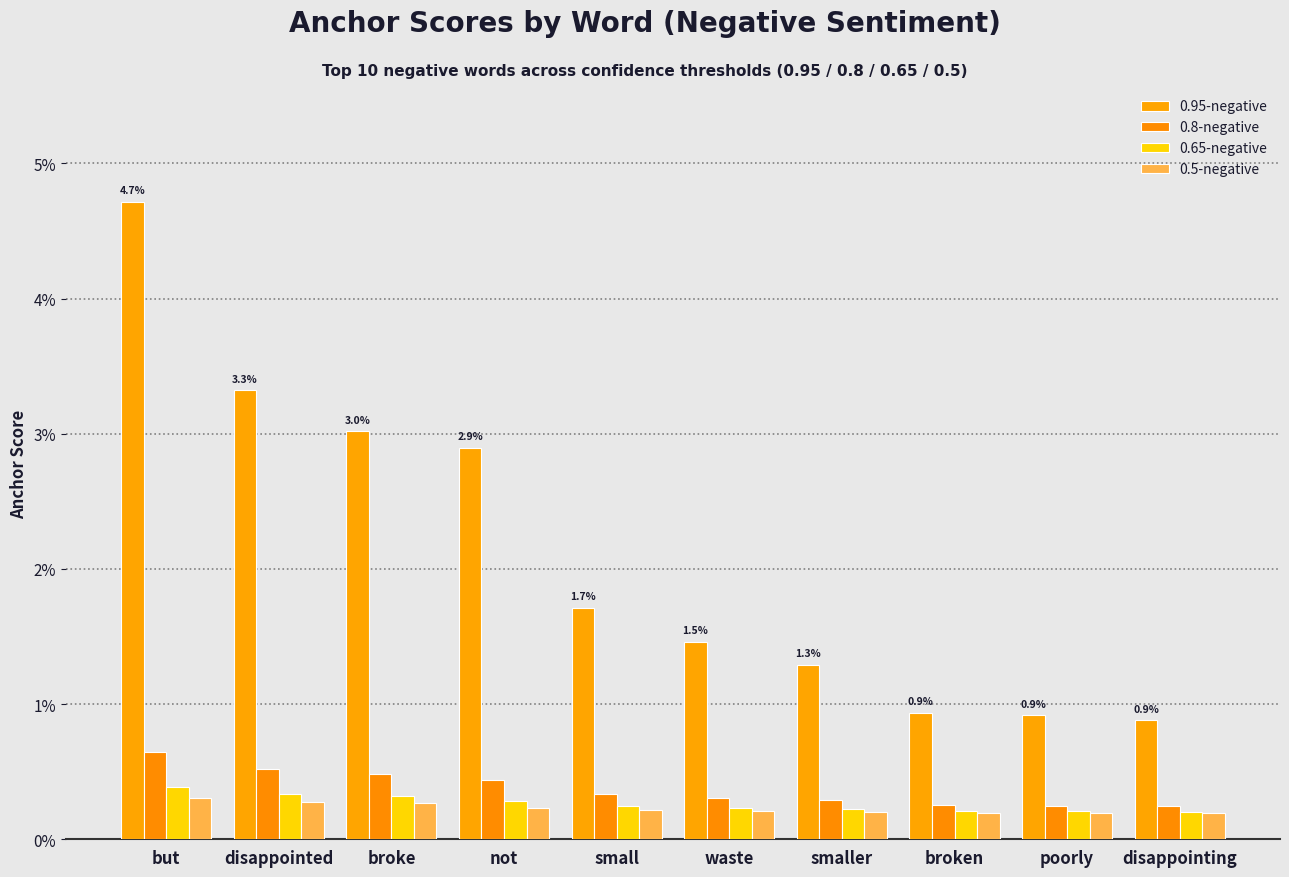

Which series has the largest total across all categories?

0.95-negative